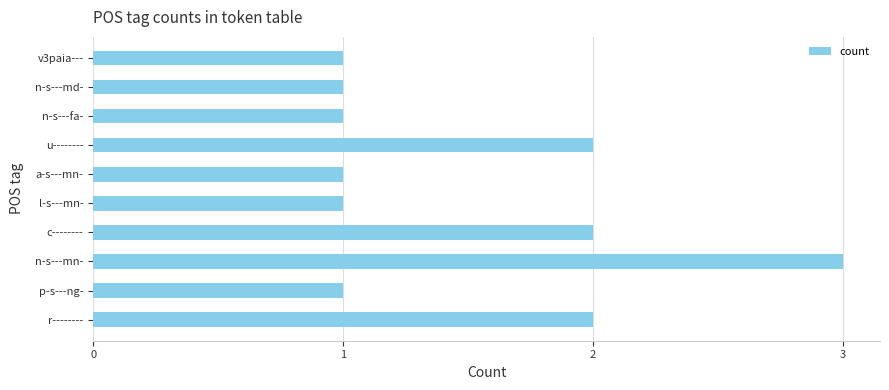

What is the greatest value displayed?

3